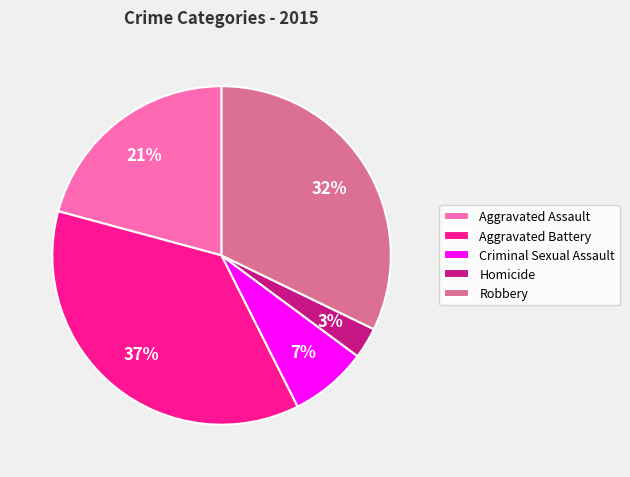

To the nearest percent, what is the combined percentage of Criminal Sexual Assault and Homicide?

10%